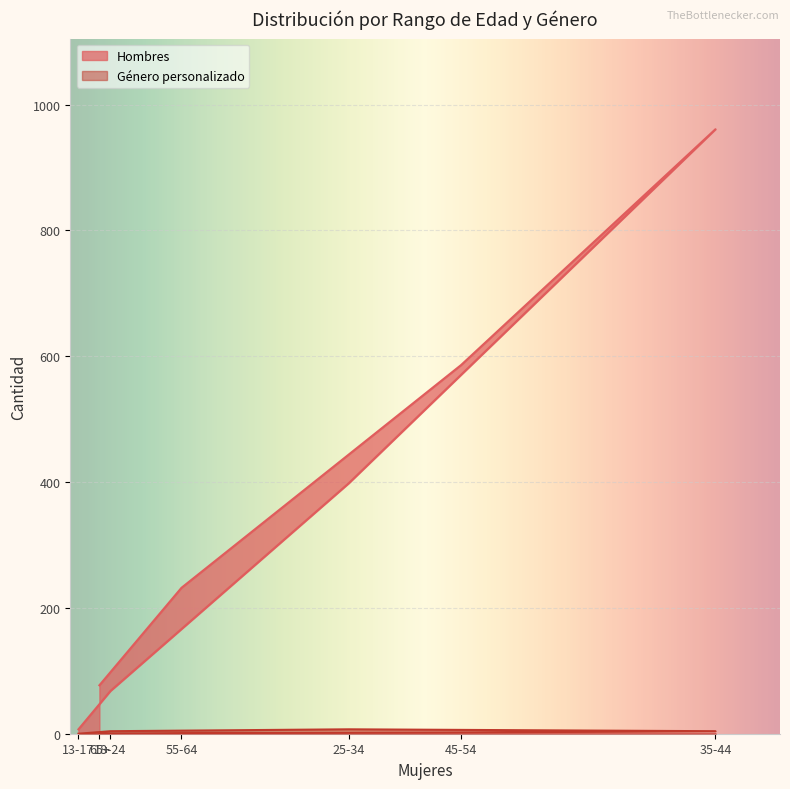

True or false: Género personalizado has more than 0 points higher than both neighbors.

True